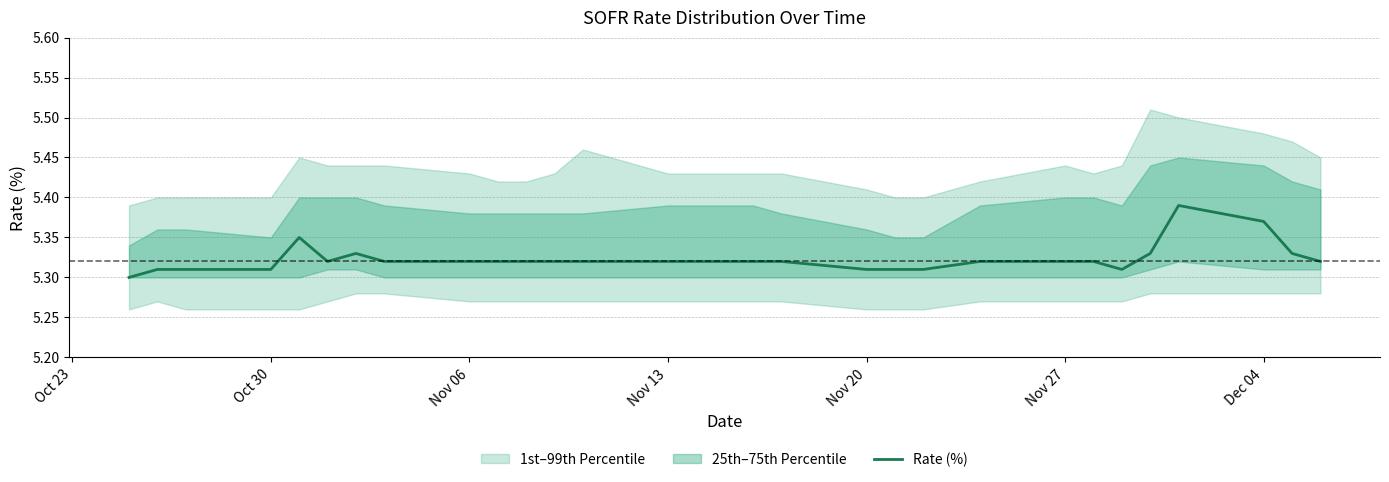

Reading left to right, extract all data points from this chart.

5.3	5.3	5.3	5.3	5.3	5.3	5.3	5.3	5.3	5.3	5.3	5.3	5.3	5.3	5.3	5.3	5.3	5.3	5.3	5.3	5.3	5.3	5.3	5.3	5.3	5.3	5.4	5.4	5.3	5.3